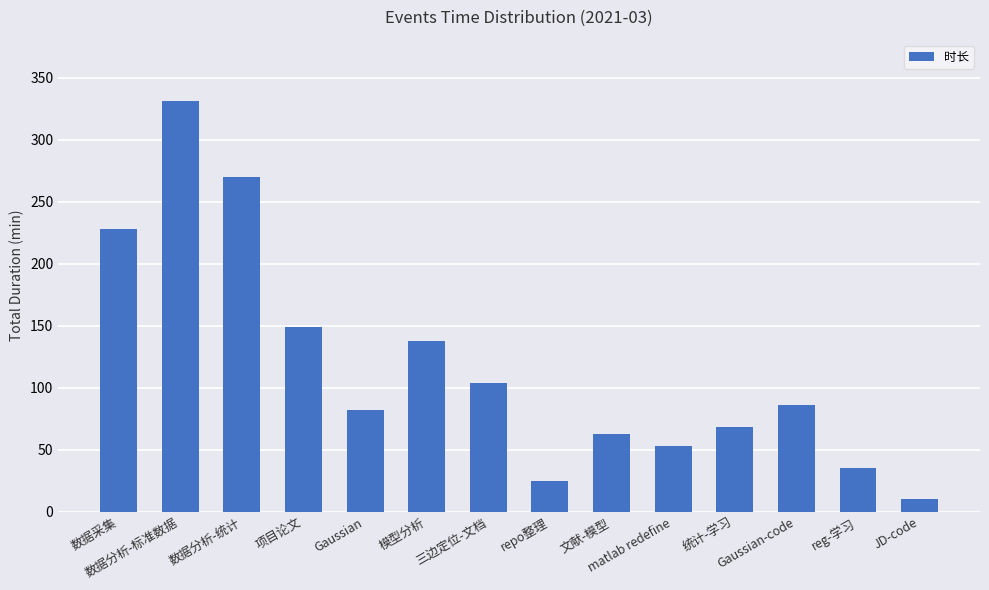

What is the maximum value shown in the chart?

331